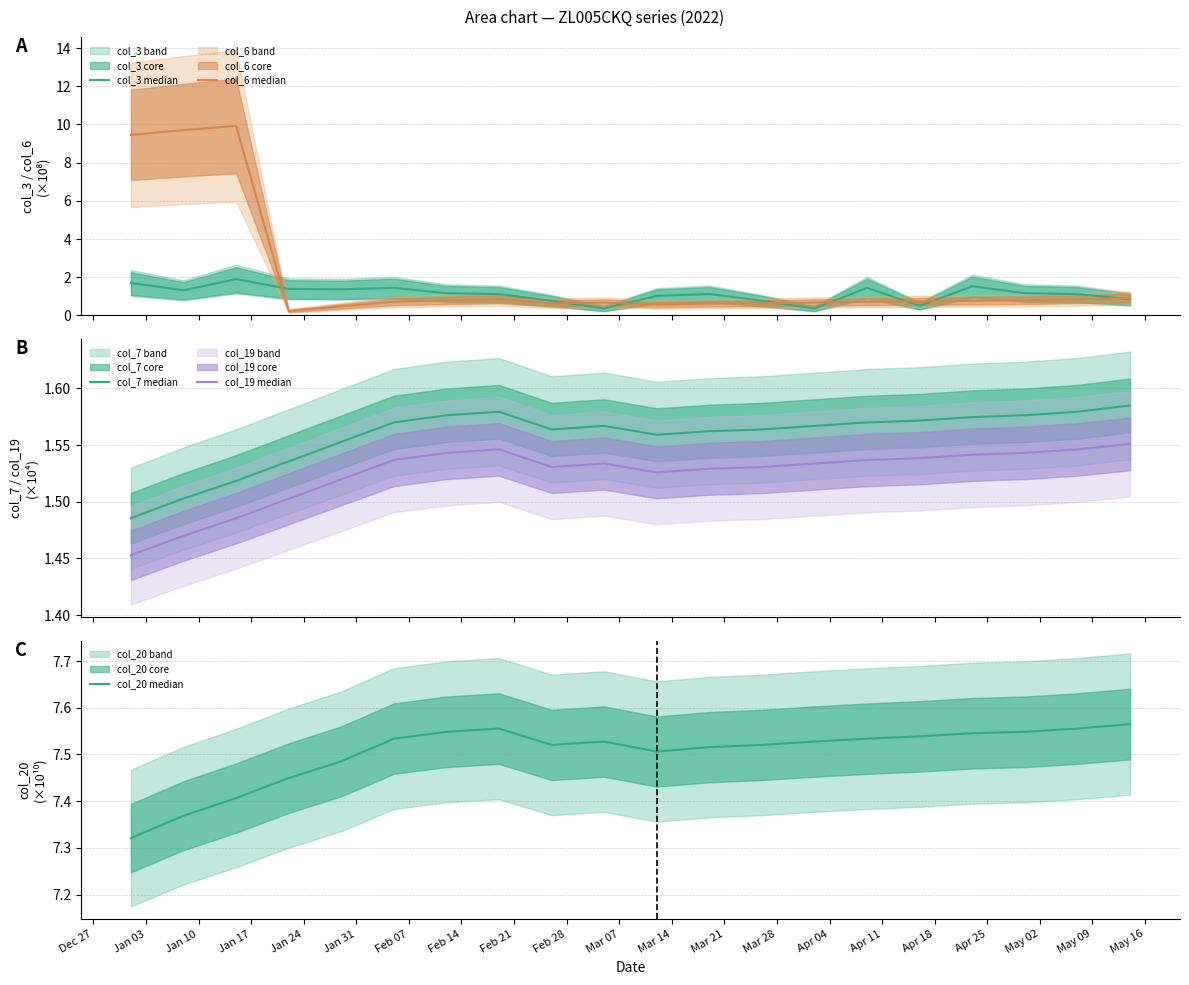

What is the difference between the col_6 median values at Jan 10 and Jan 24?

9.5